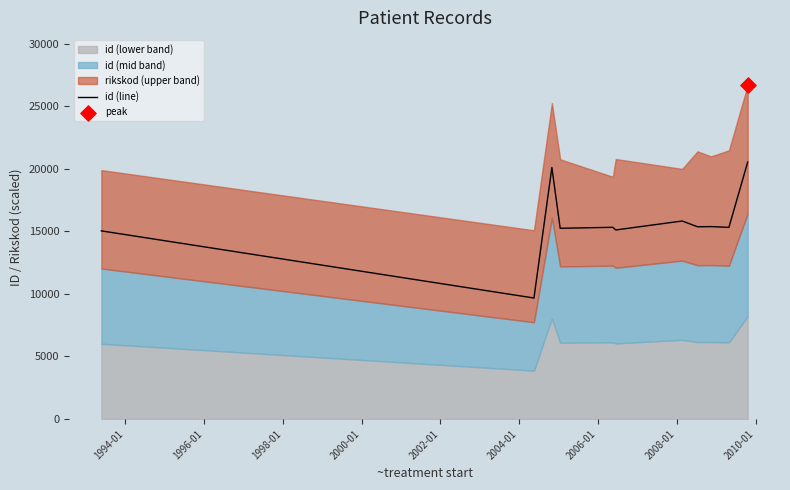

What is the minimum value for id (line)?

9669.0